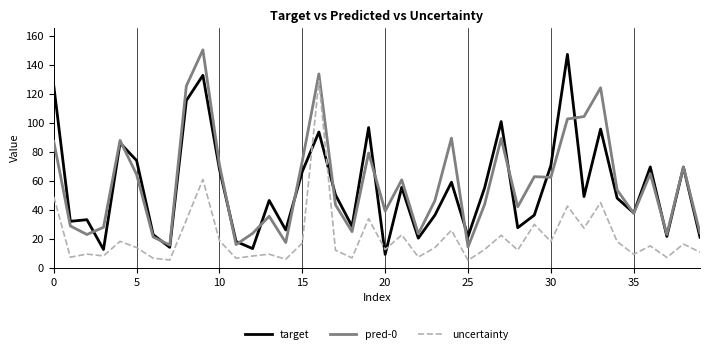

List the series in order of their peak value, highest first.

pred-0, target, uncertainty